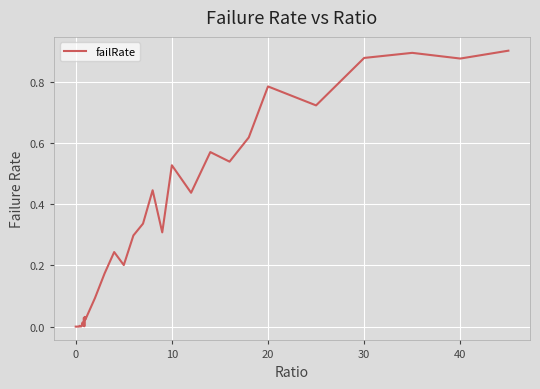

Reading left to right, extract all data points from this chart.

0.0	0.0	0.0	0.0	0.0	0.0	0.0	0.0	0.0	0.0	0.0	0.0	0.0	0.0	0.0	0.0	0.0	0.0	0.0	0.0	0.0	0.1	0.2	0.2	0.2	0.3	0.3	0.4	0.3	0.5	0.4	0.6	0.5	0.6	0.8	0.7	0.9	0.9	0.9	0.9